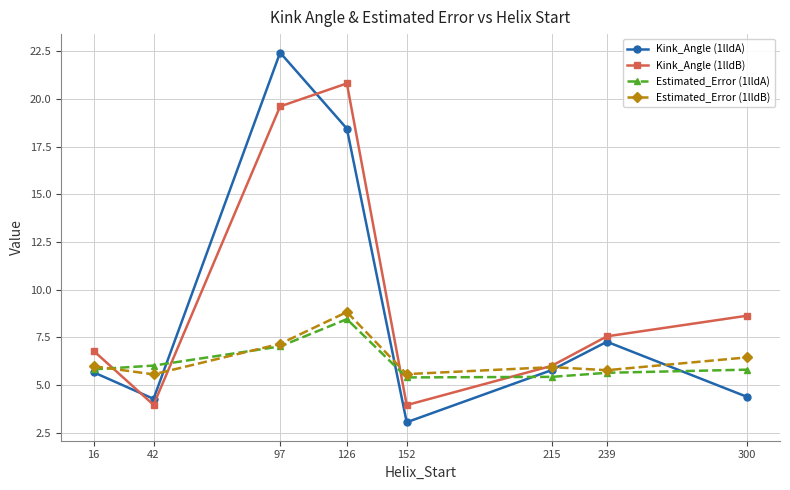

True or false: Estimated_Error (1lldA) has a value of 3.7 at 152.

False